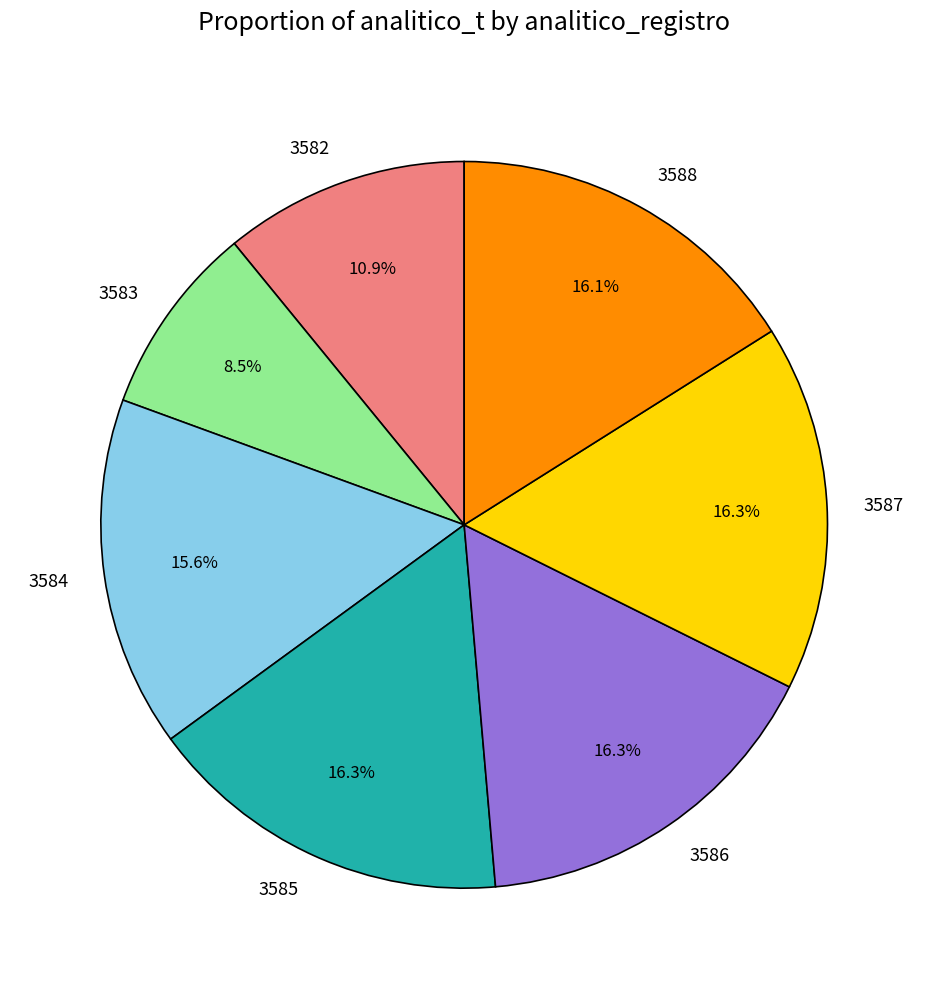

Is it true that 3587 is 16% of the pie?

True